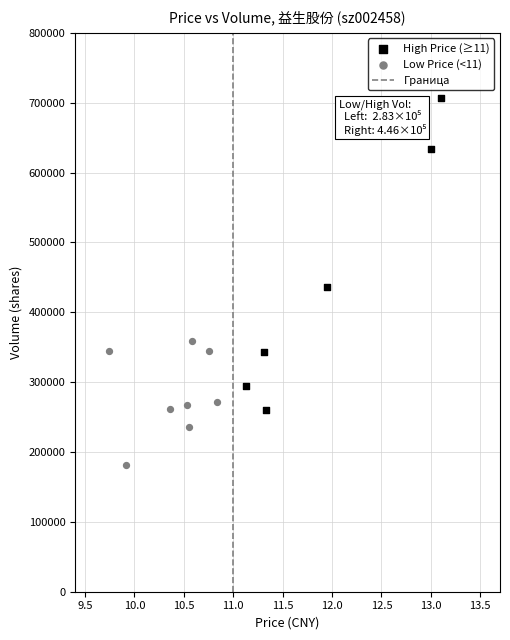

Which series reaches the minimum Y coordinate?

Low Price (<11)